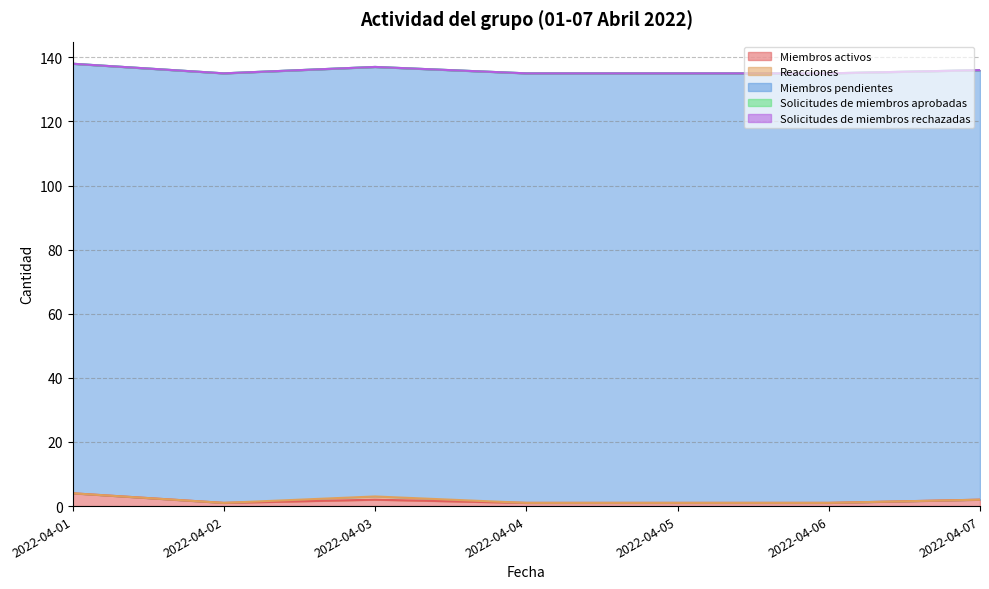

What are all the series names shown in the legend?

Miembros activos, Reacciones, Miembros pendientes, Solicitudes de miembros aprobadas, Solicitudes de miembros rechazadas